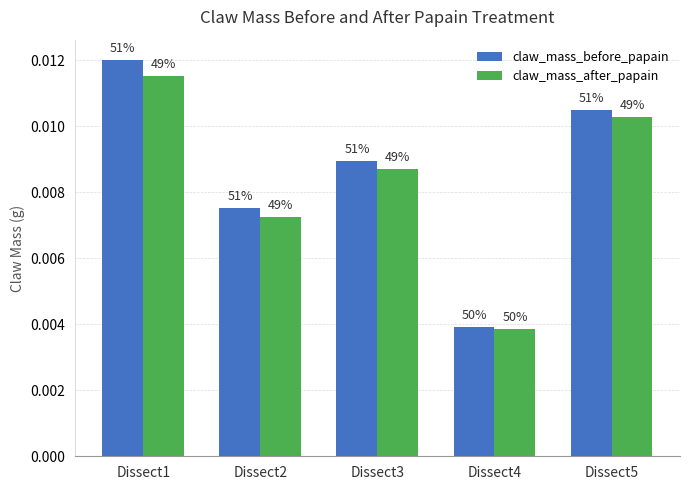

Is it true that claw_mass_before_papain equals 0.0 at Dissect1?

True